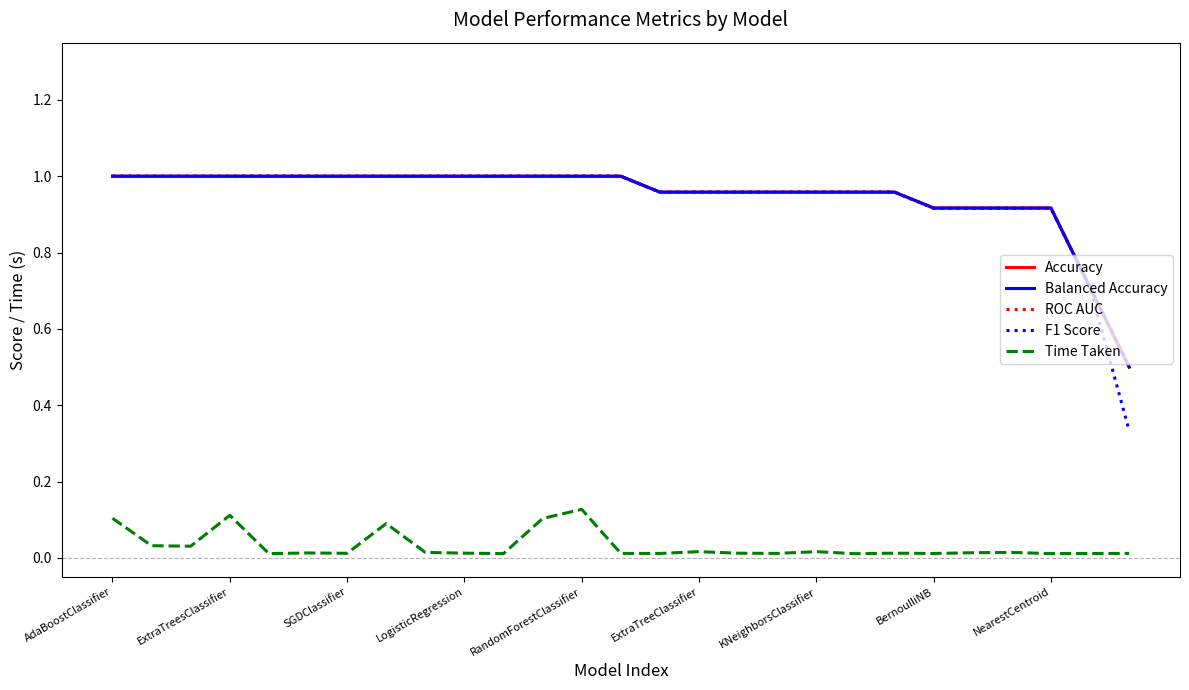

Does the chart display data point markers on the line(s)?

No